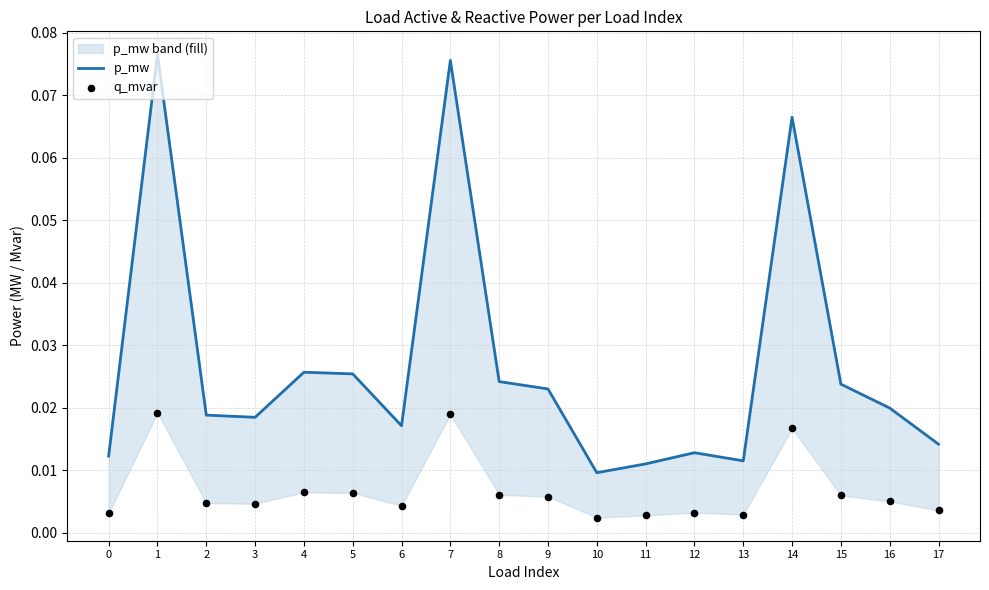

Which series reaches the maximum Y coordinate?

p_mw